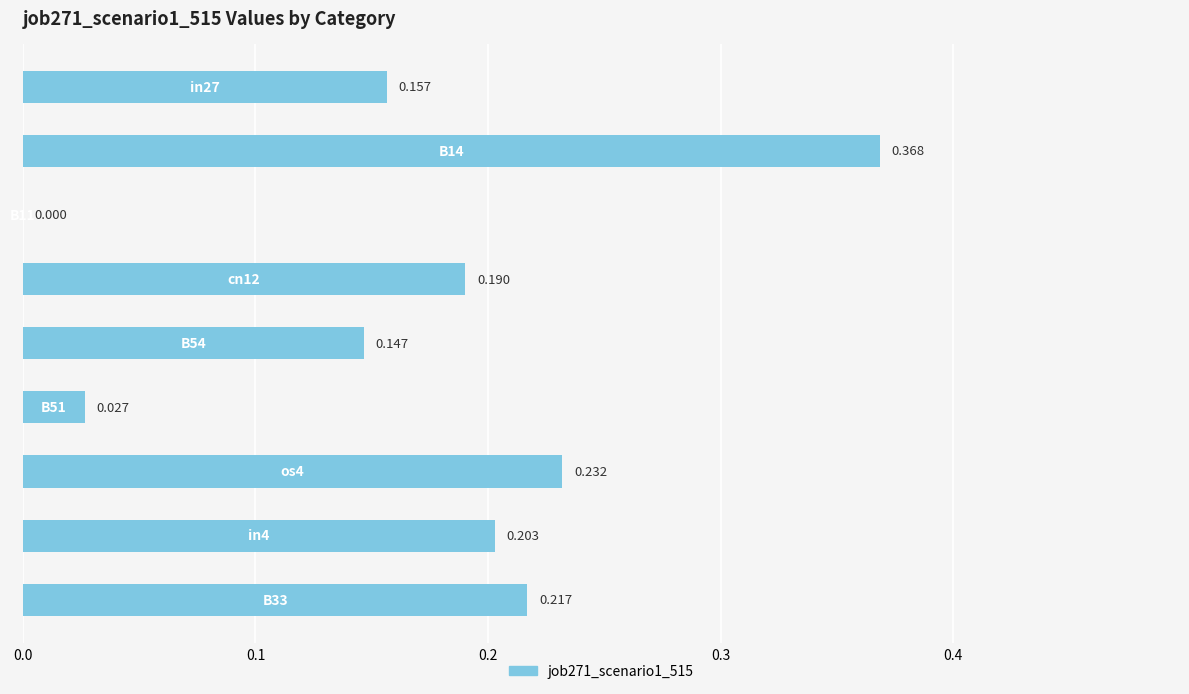

Are the bars horizontal?

Yes